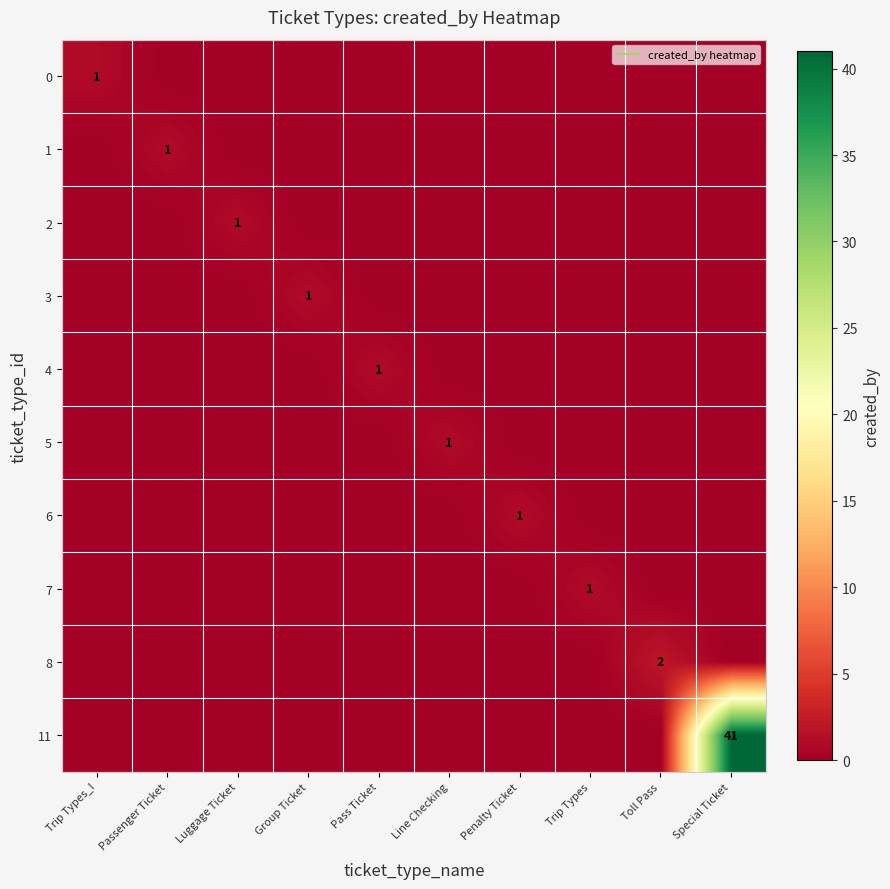

At which label is 1 closest to 0?

Trip Types_I